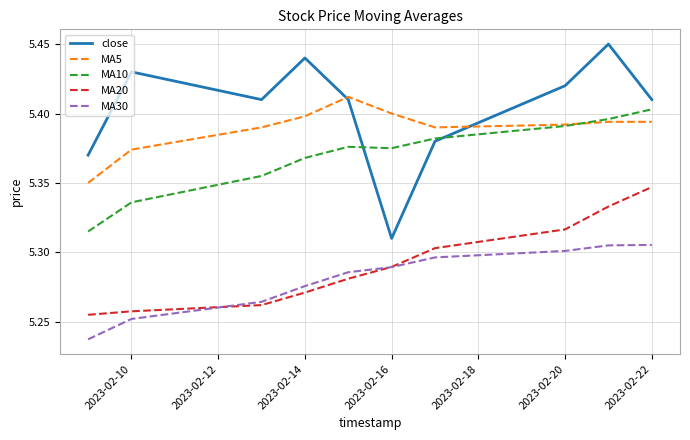

Which series has the largest total across all categories?

close